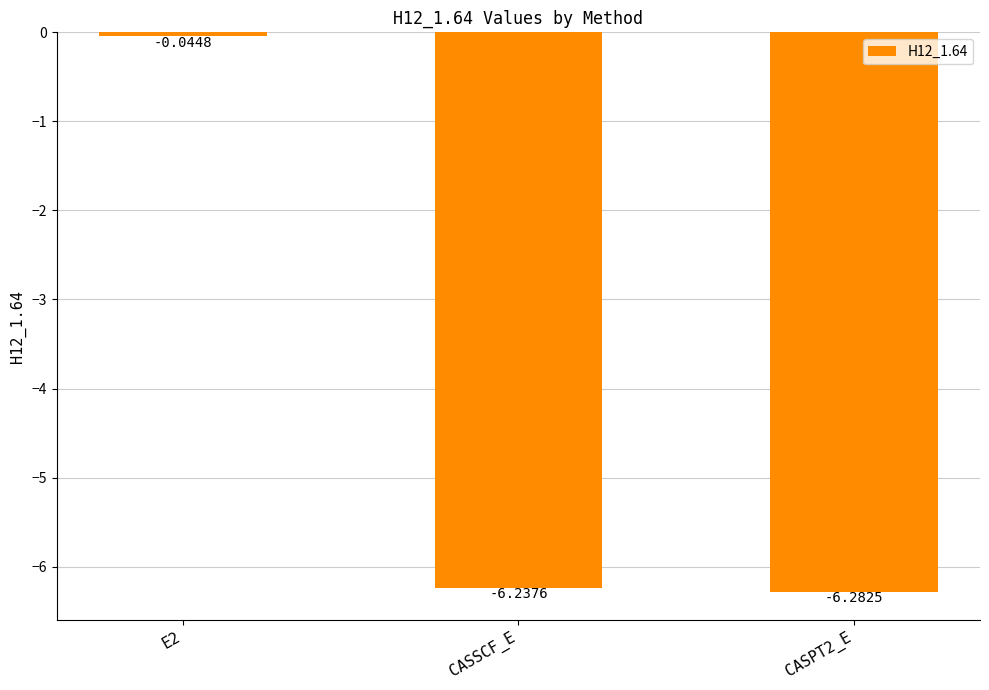

What is the label of the 2nd bar from the right?

CASSCF_E